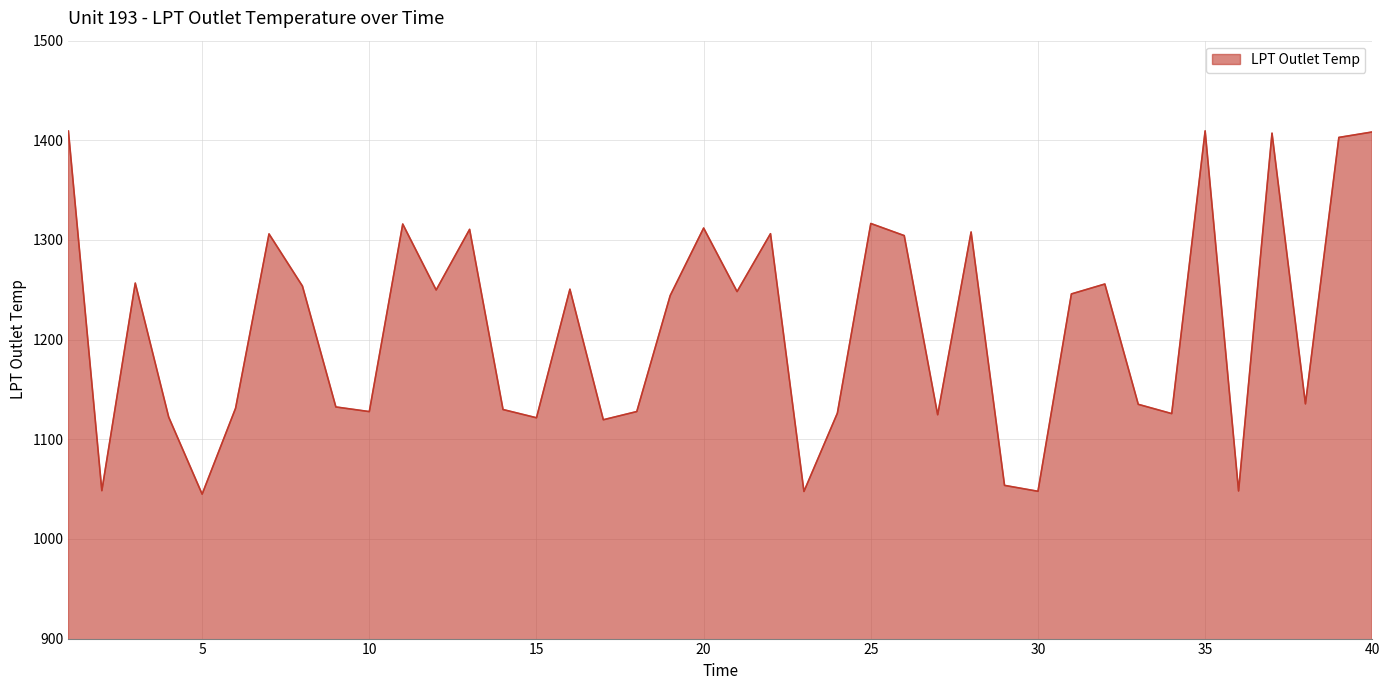

What is the difference between the maximum and second lowest values?

361.8